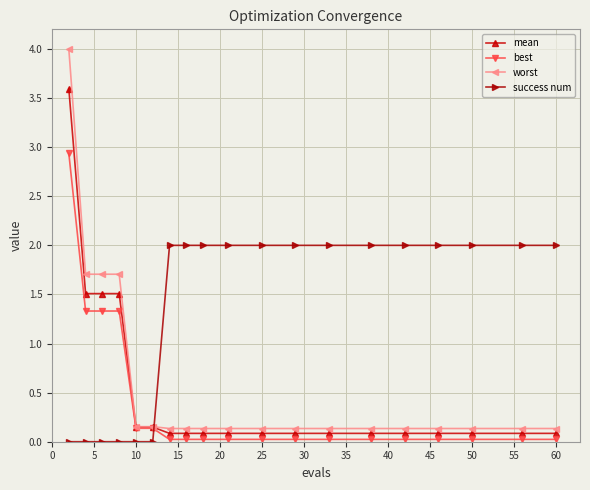

What is the greatest value displayed?

4.0